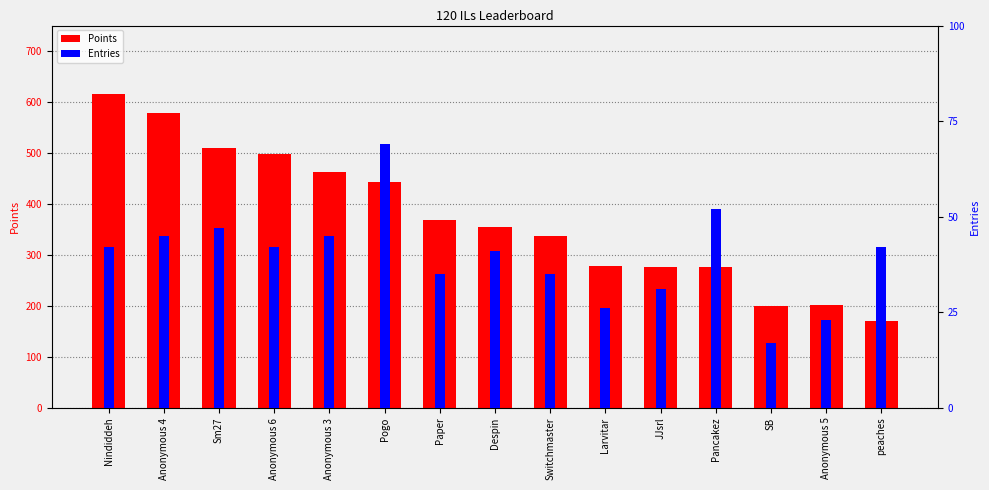

Which series has the widest spread of values?

Points